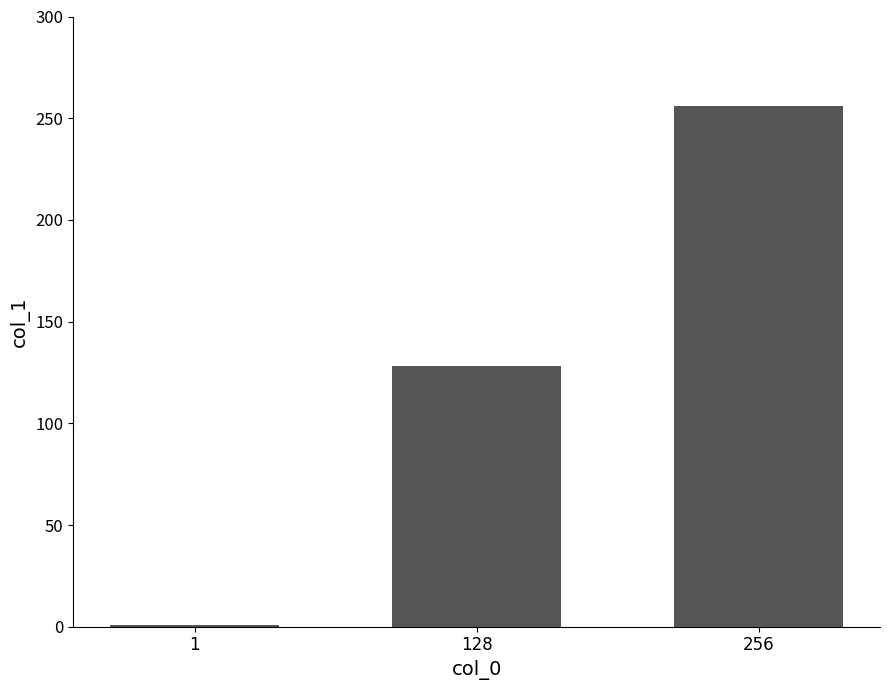

What is the change in value from 128 to 256?

+128